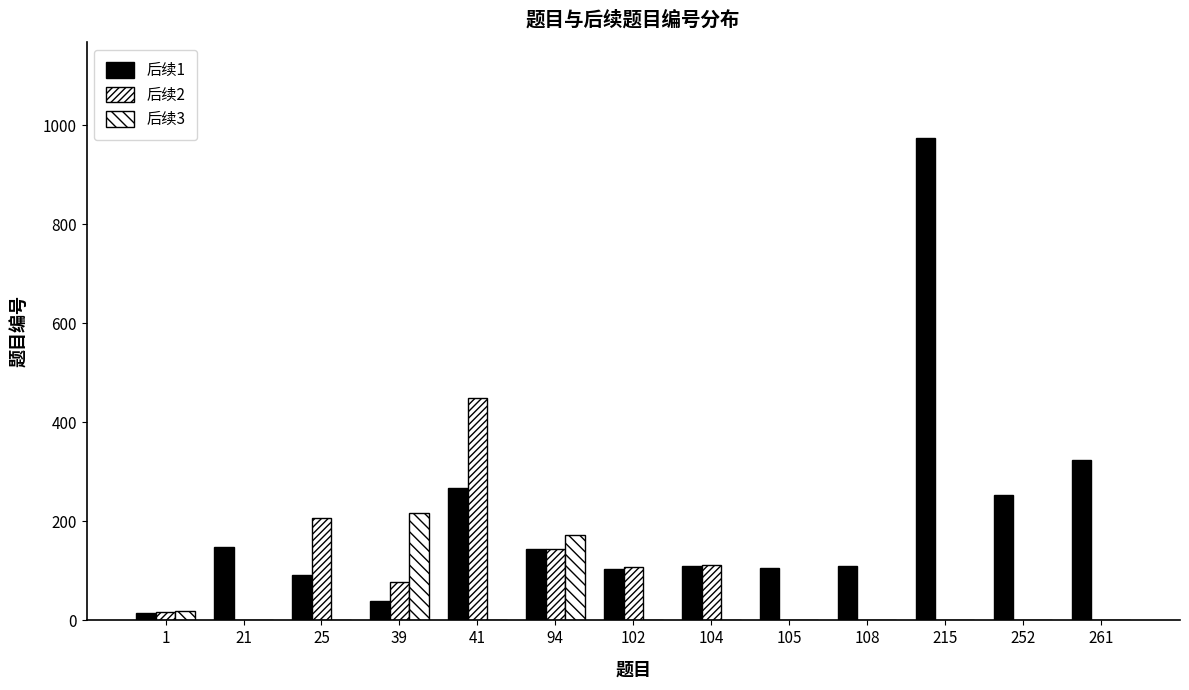

Rank the series at 102 from highest to lowest value.

后续2, 后续1, 后续3